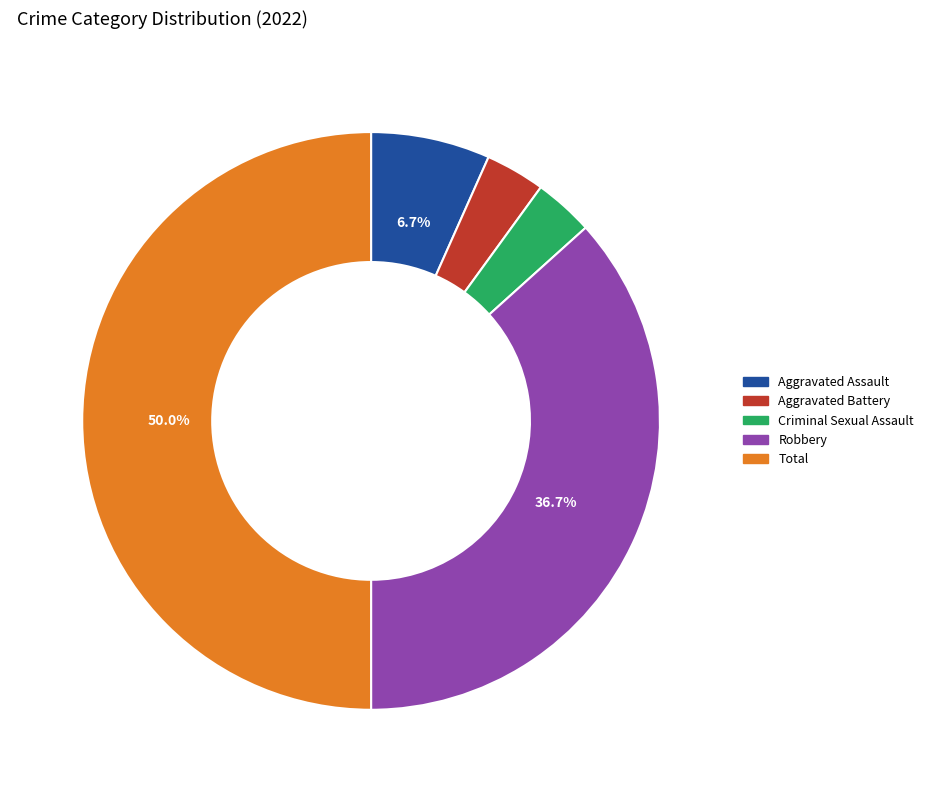

To the nearest percent, what is the average slice percentage?

20%